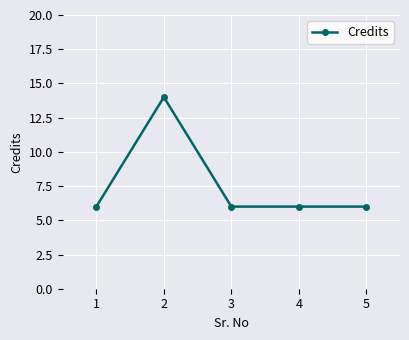

What is the maximum value shown in the chart?

14